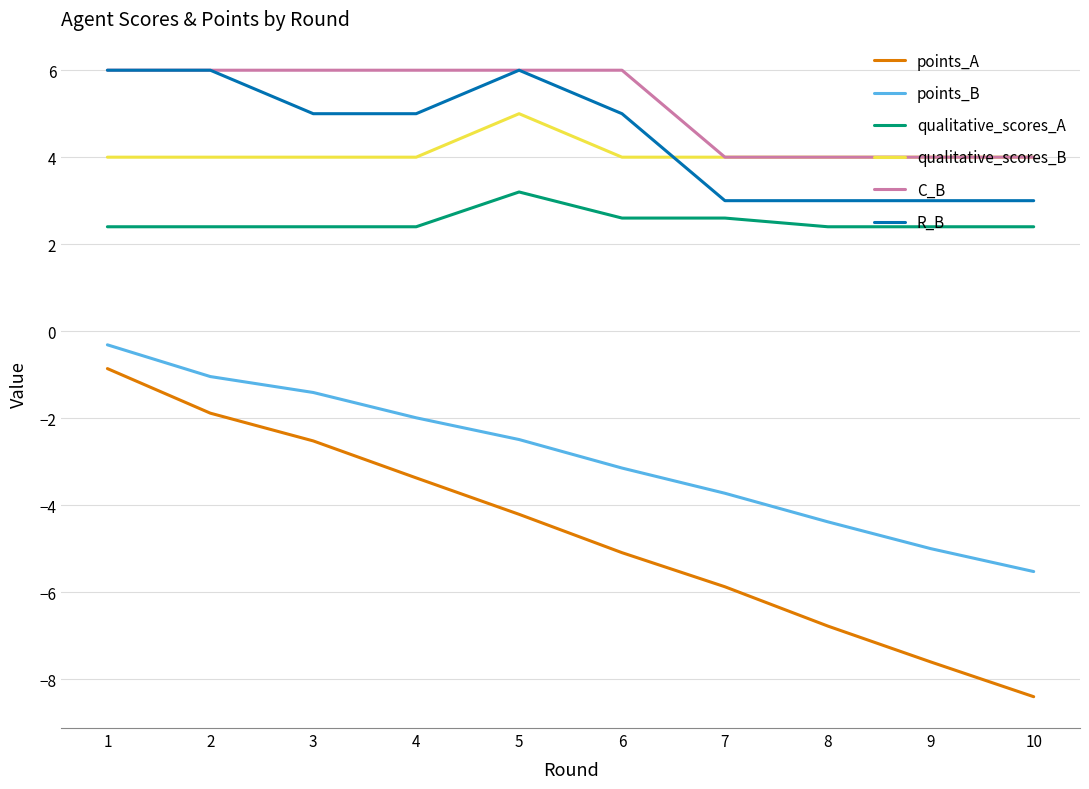

The value of C_B at 7 is 4.0. True or false?

True